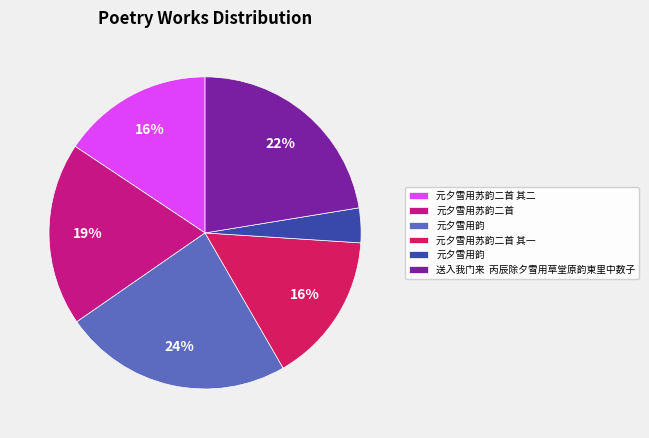

How many slices are in this pie chart?

6